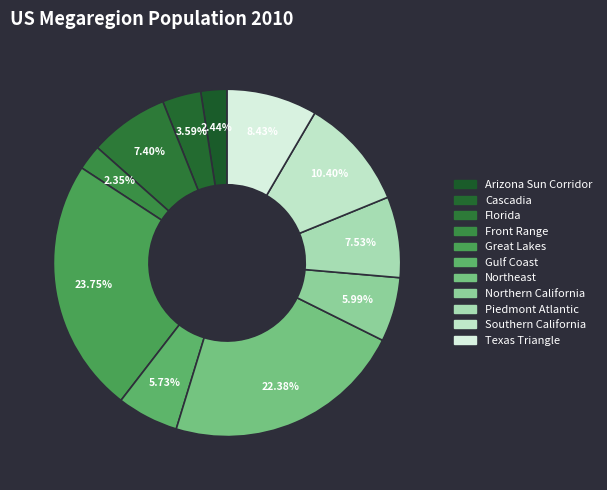

To the nearest percent, what percentage of the pie is Front Range?

2%